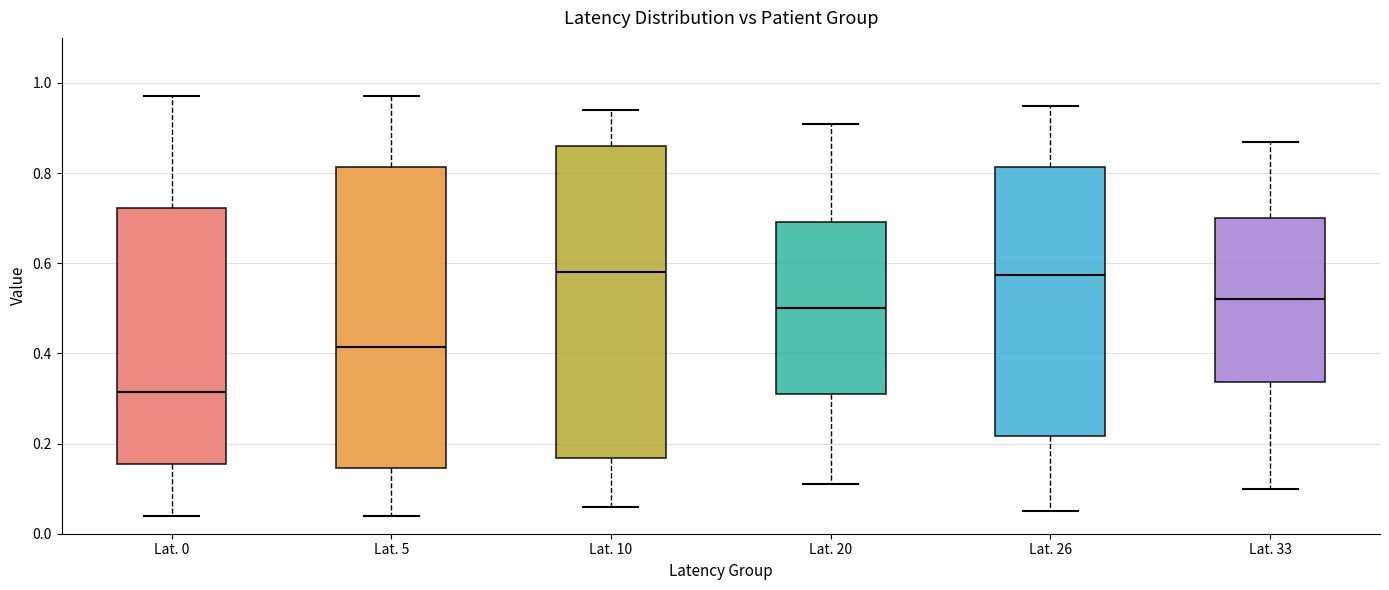

Where does the lower whisker of the box for Lat. 33 end on the y-axis? The values are not printed on the chart, so give them approximately, as read against the axis.

0.10